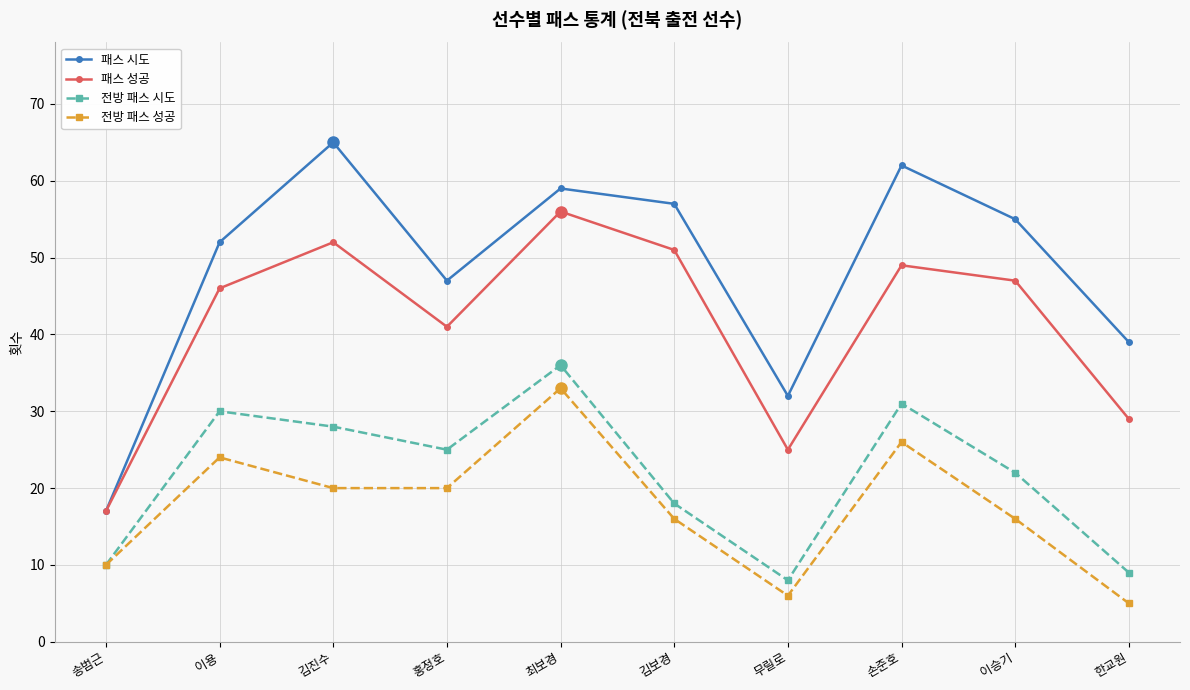

True or false: 전방 패스 성공 has more than 2 points higher than both neighbors.

True